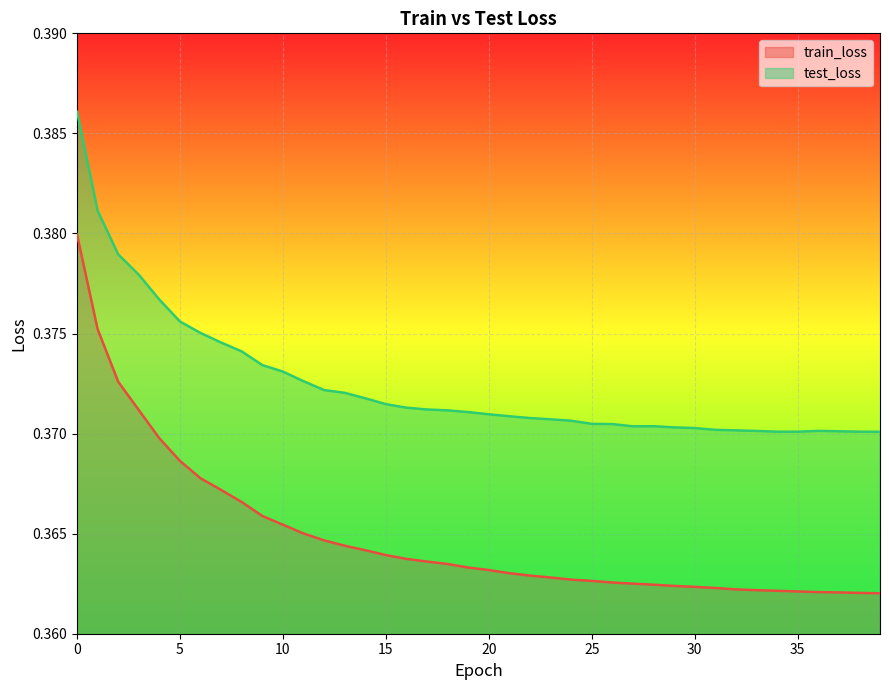

True or false: test_loss and train_loss cross at least once.

False